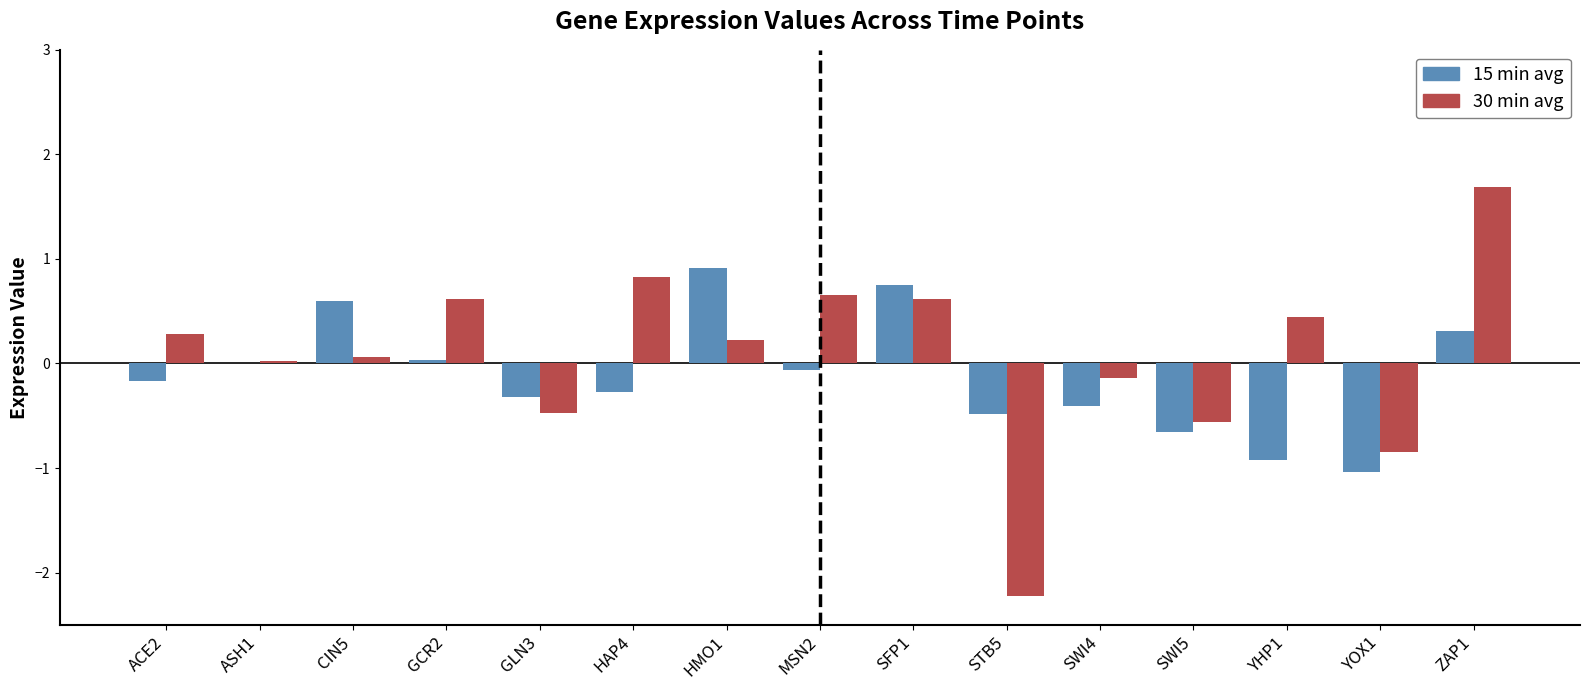

Is it true that 30 min avg equals 0.0 at ASH1?

True